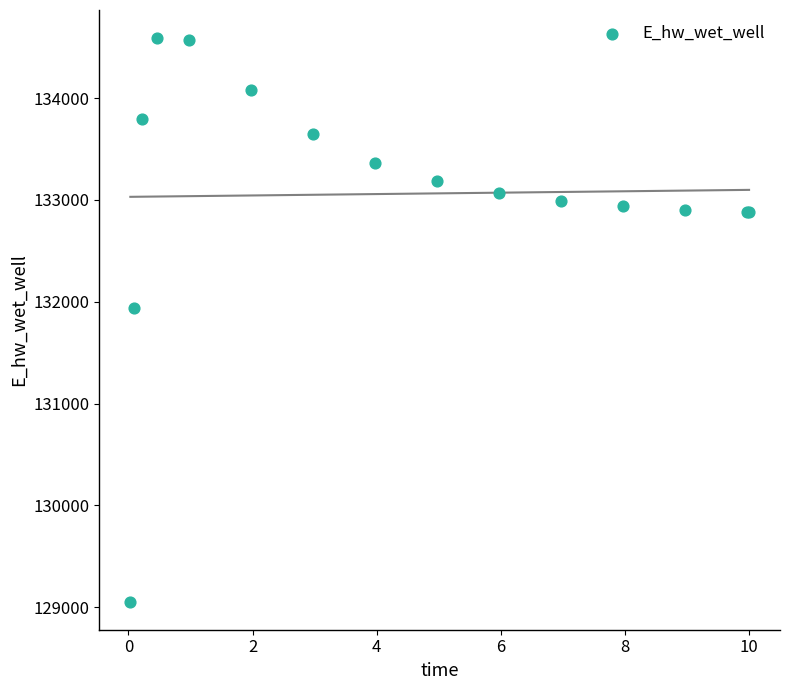

What Y value in the scatter plot is closest to 131821?

131941.6